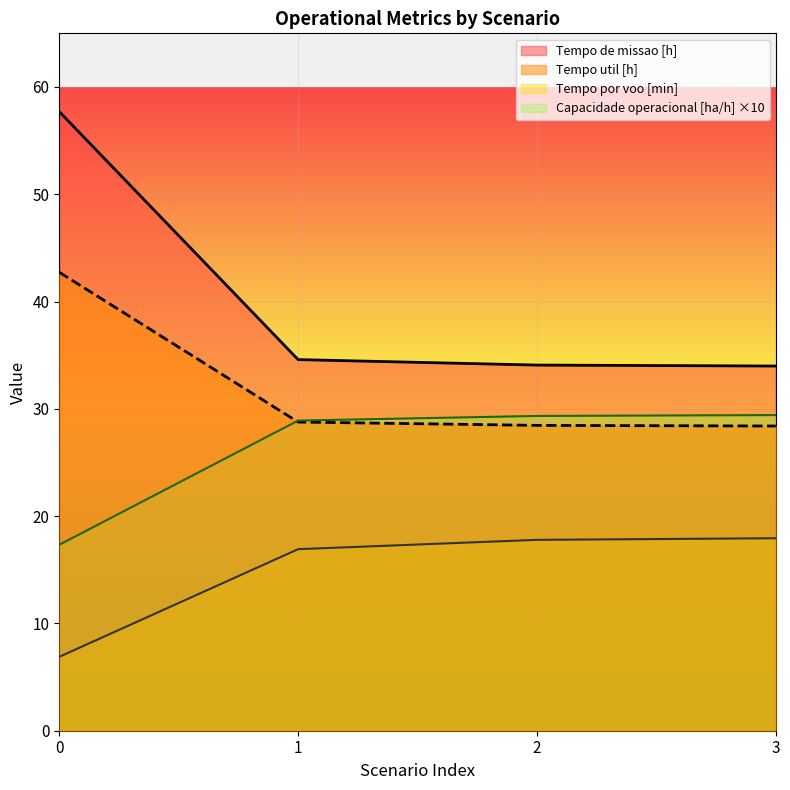

At how many categories does at least one series exceed 39?

1